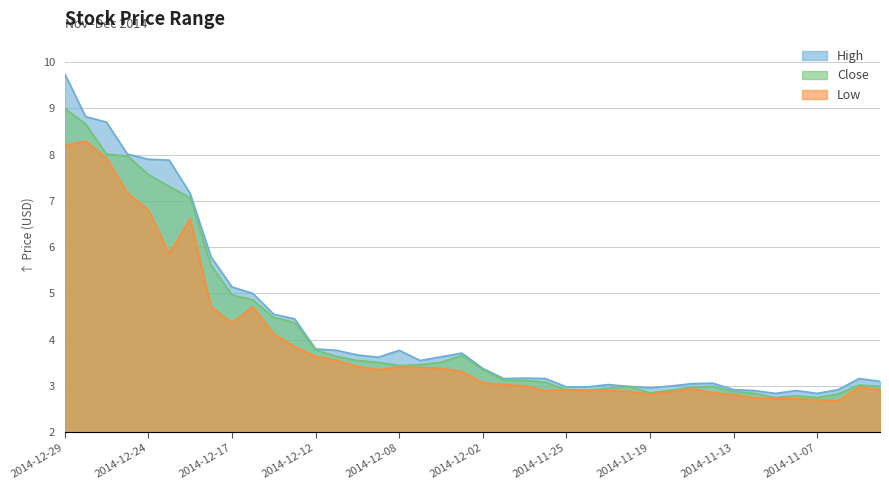

What is the label of the 19th point from the right?

2014-12-01